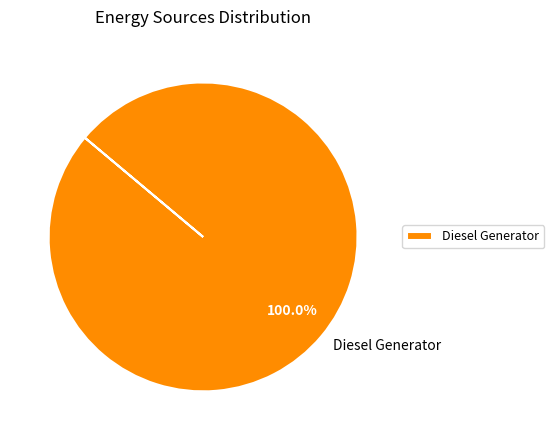

Which category accounts for the majority?

Diesel Generator